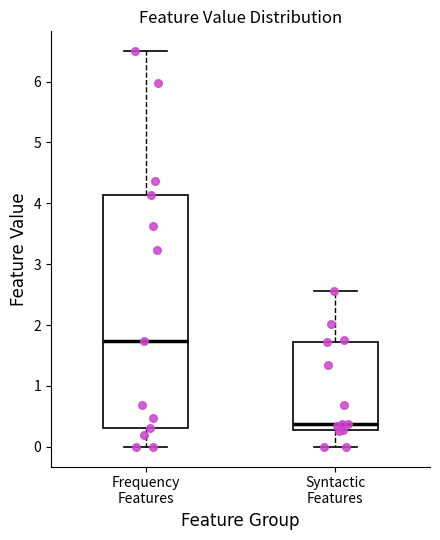

Which box has the lowest median line?

Syntactic Features